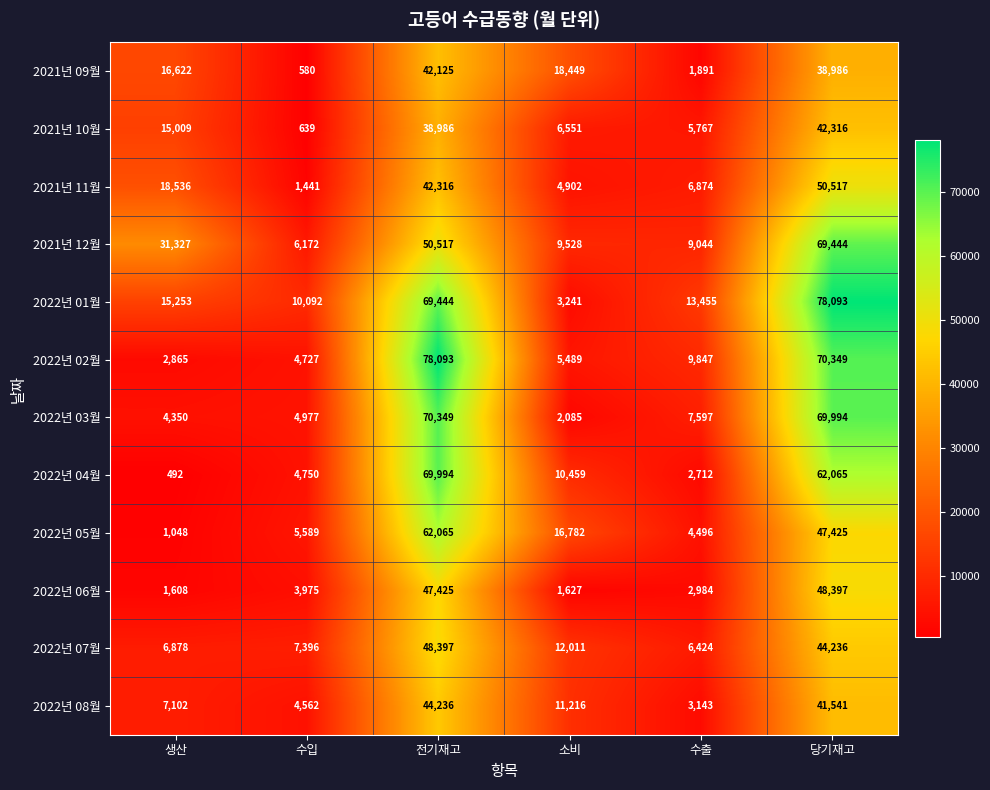

What is the sum of all 2021년 11월 values?

124586